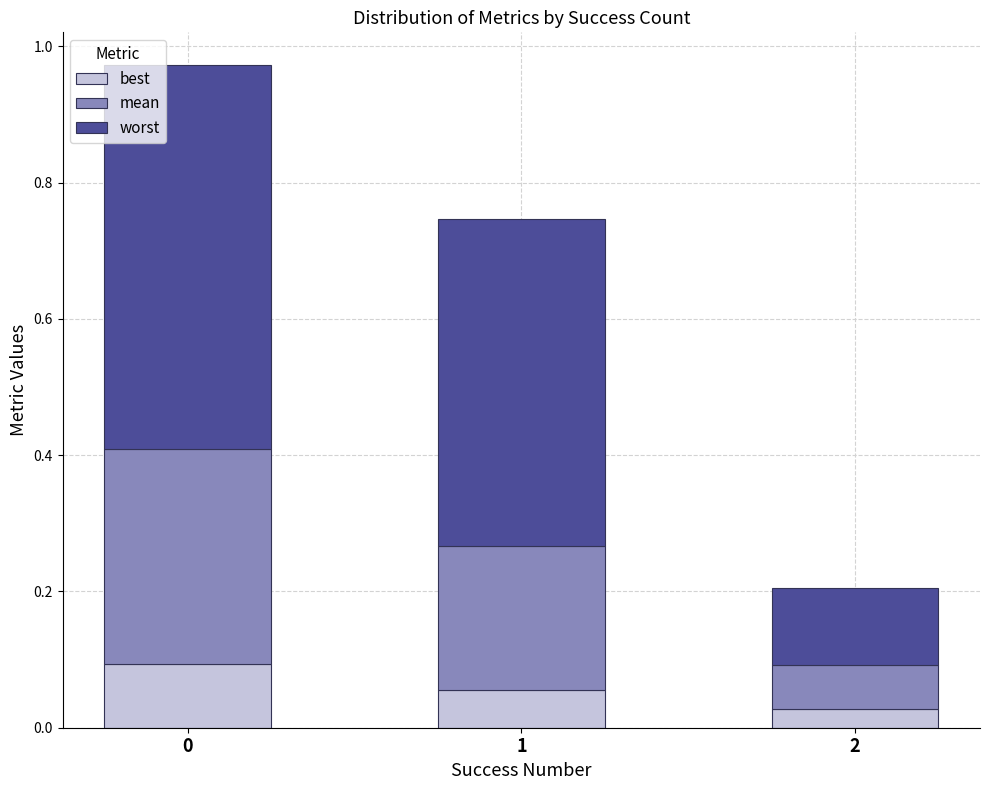

The mean series shows 0.3 at 0. True or false?

True